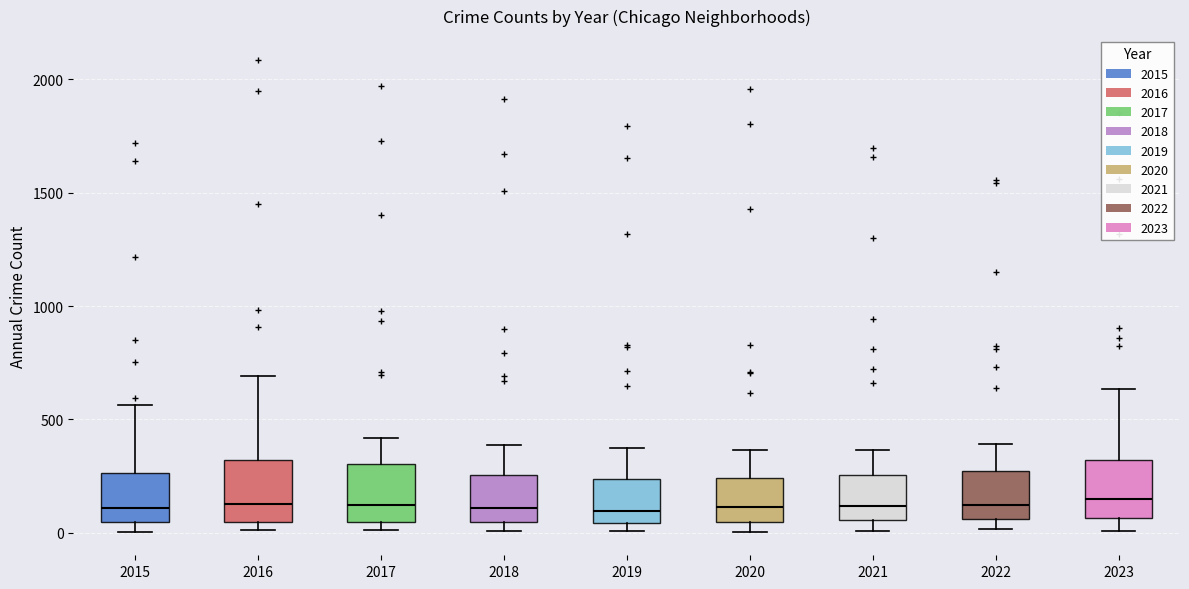

Reading left to right, transcribe this box plot: for each box, give where its median line is, the range the box spans, and where its two whiskers end, as read against the y-axis. The values are not printed on the chart, so give them approximately, as read against the axis.

2015: median 100, box 50 to 250, whiskers 0 to 550
2016: median 150, box 50 to 300, whiskers 0 to 700
2017: median 100, box 50 to 300, whiskers 0 to 400
2018: median 100, box 50 to 250, whiskers 0 to 400
2019: median 100, box 50 to 250, whiskers 0 to 400
2020: median 100, box 50 to 250, whiskers 0 to 350
2021: median 100, box 50 to 250, whiskers 0 to 350
2022: median 100, box 50 to 250, whiskers 0 to 400
2023: median 150, box 50 to 300, whiskers 0 to 650